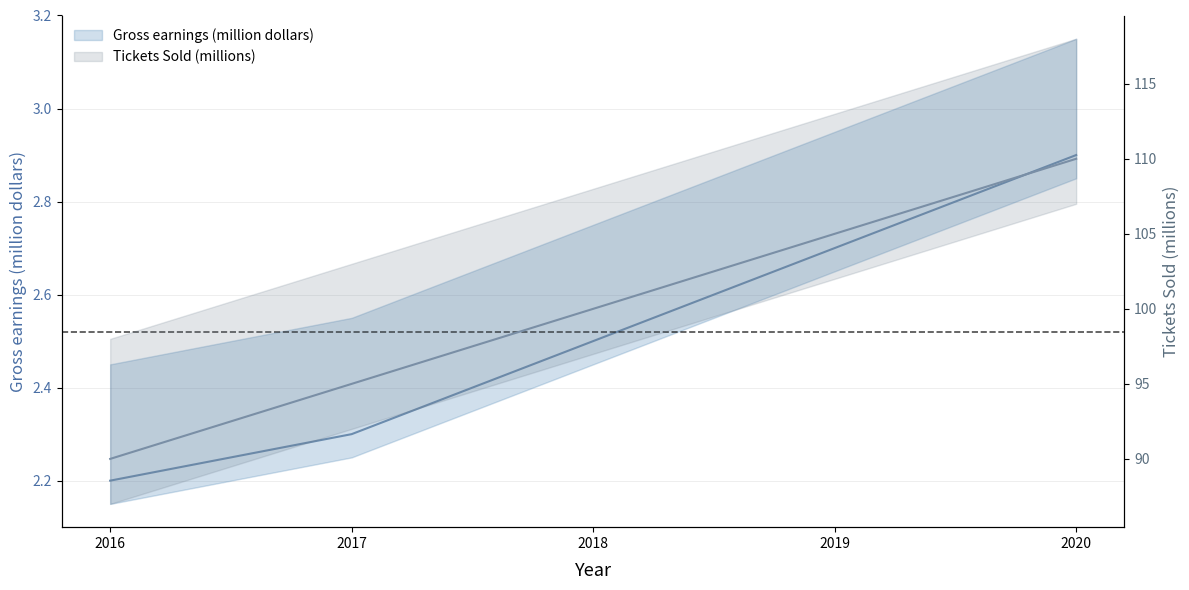

What is the approximate value of Tickets Sold (millions) at 2017?

95.0